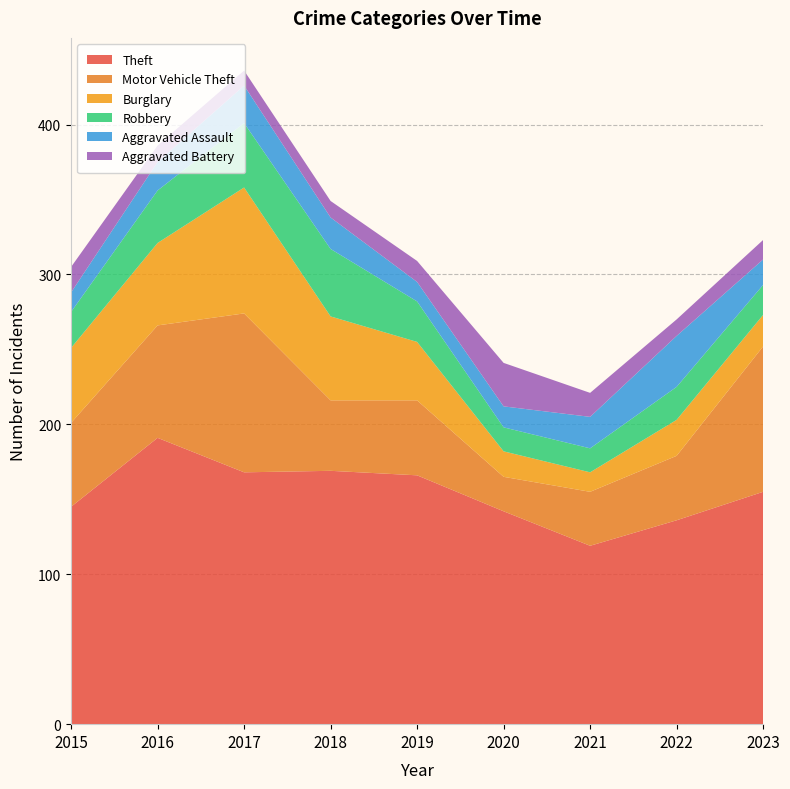

Reading left to right, list all the values displayed in this chart.

Theft: 2015=145	2016=191	2017=168	2018=169	2019=166	2020=142	2021=119	2022=136	2023=155
Motor Vehicle Theft: 2015=56	2016=75	2017=106	2018=47	2019=50	2020=23	2021=36	2022=43	2023=97
Burglary: 2015=50	2016=55	2017=84	2018=56	2019=39	2020=17	2021=13	2022=24	2023=21
Robbery: 2015=24	2016=35	2017=43	2018=45	2019=27	2020=16	2021=16	2022=22	2023=20
Aggravated Assault: 2015=13	2016=19	2017=25	2018=21	2019=13	2020=14	2021=21	2022=34	2023=17
Aggravated Battery: 2015=17	2016=11	2017=10	2018=11	2019=14	2020=29	2021=16	2022=11	2023=13